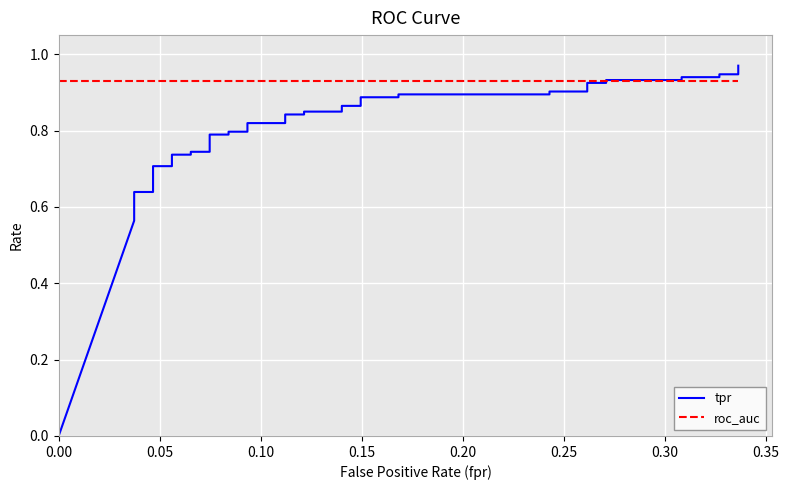

What is the maximum value shown in the chart?

1.0